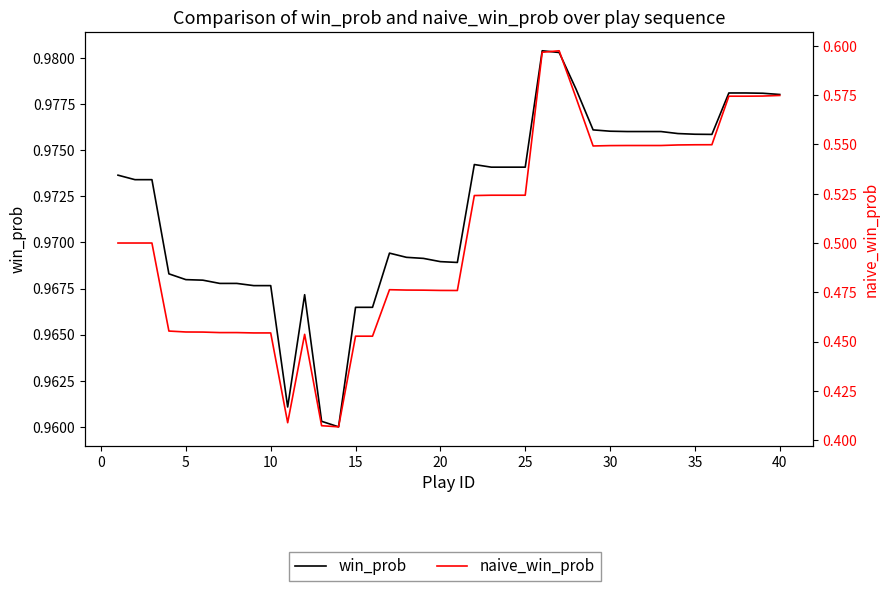

What is the sum of all win_prob values?

38.9